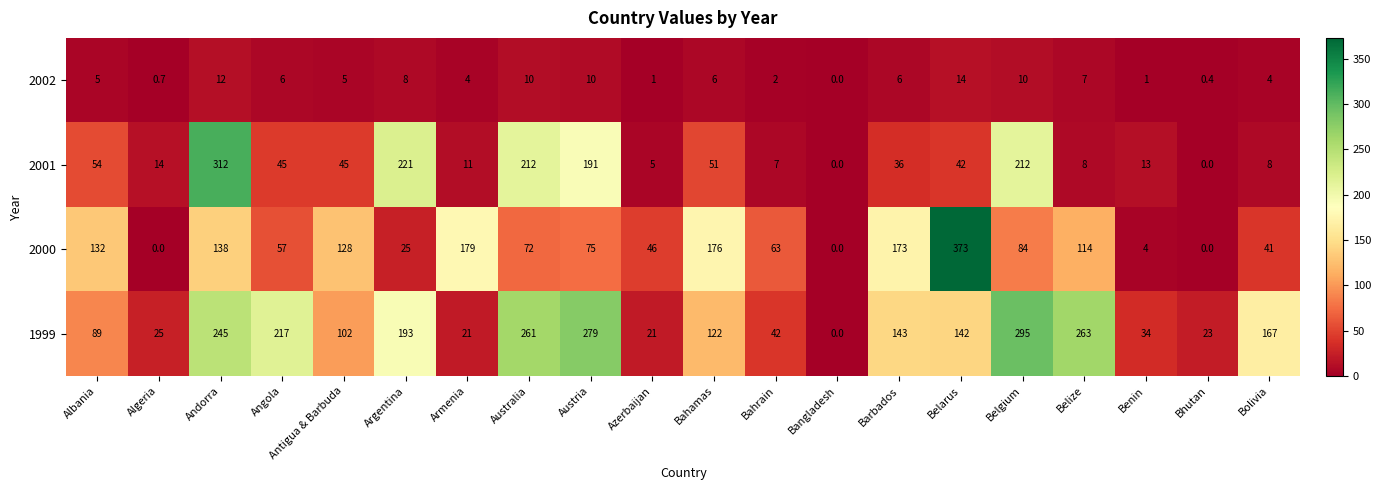

Which series has the widest spread of values?

2000